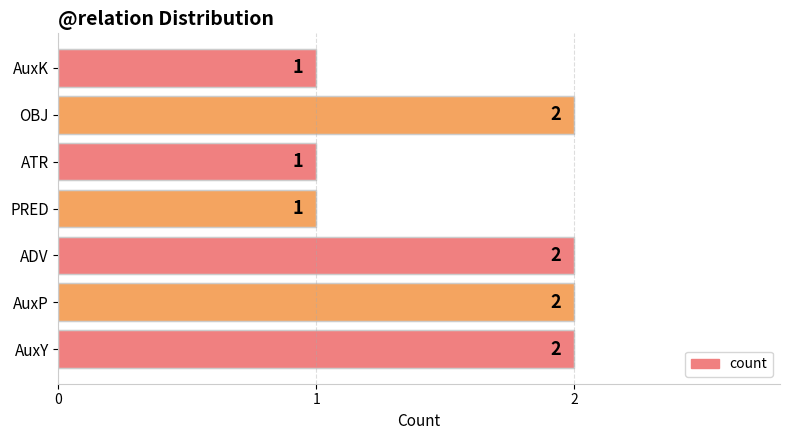

Reading bottom to top, list all the values displayed in this chart.

2	2	2	1	1	2	1